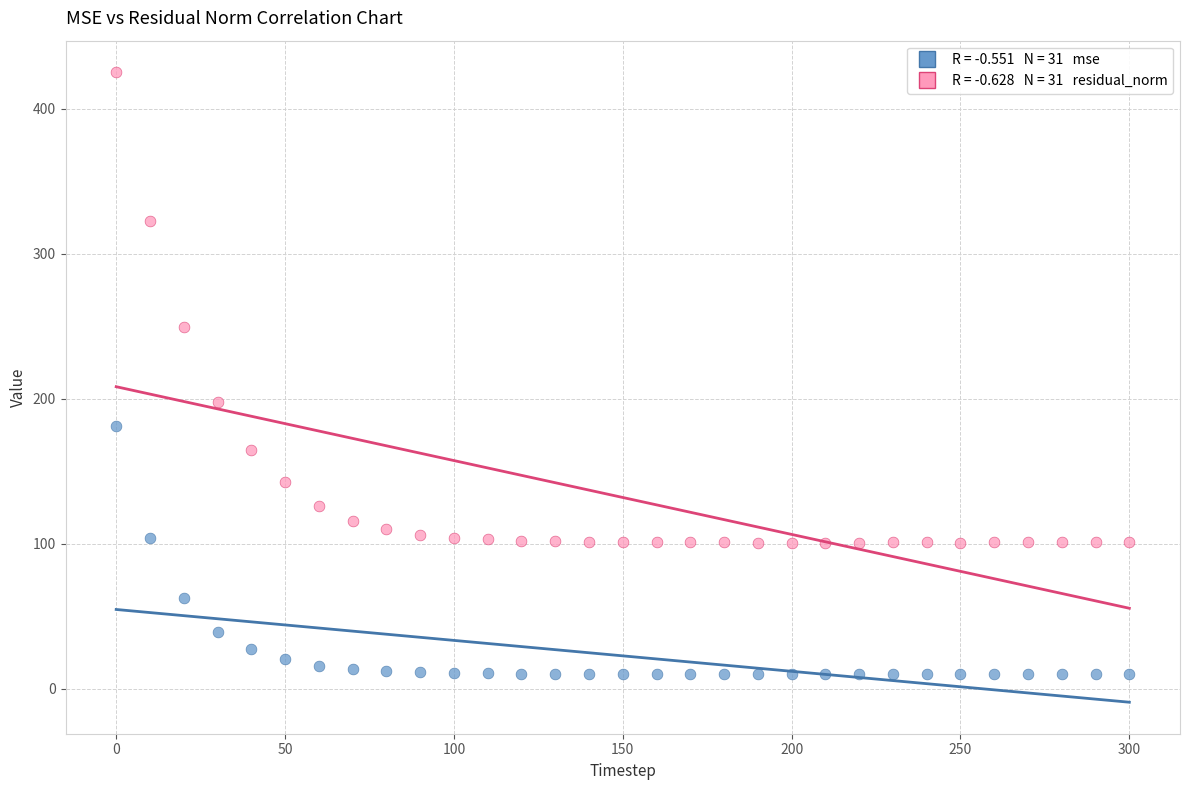

Across all data points, what is the range of Y values (max minus min)?

415.2